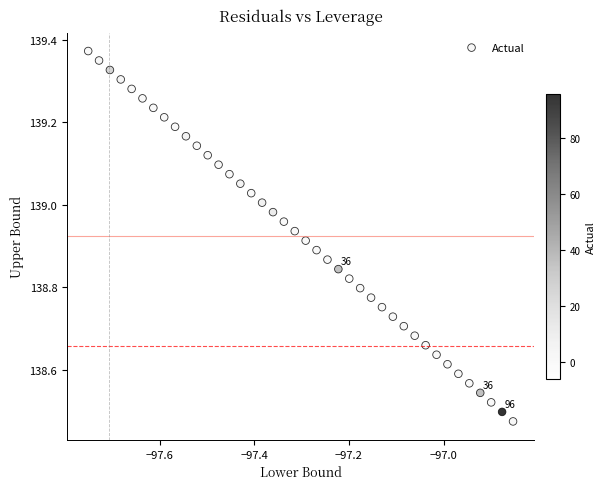

What is the range of Y values (max minus min)?

0.9